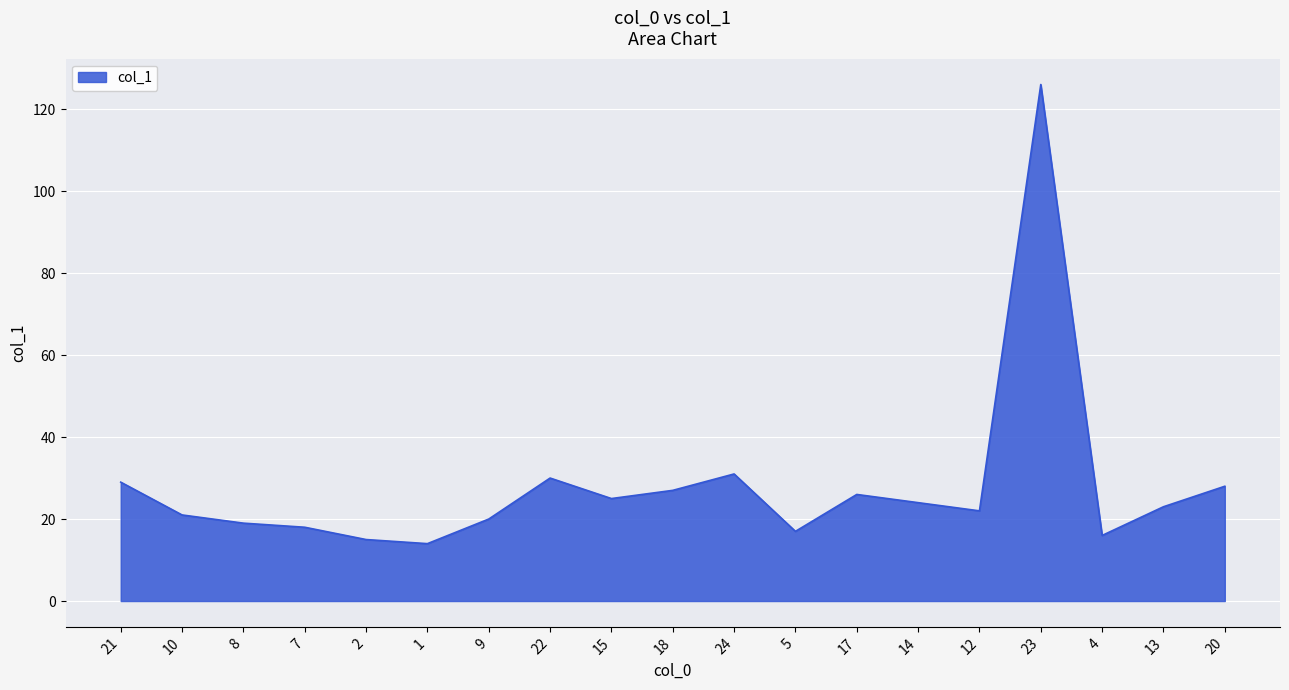

What position from the left is 5?

12